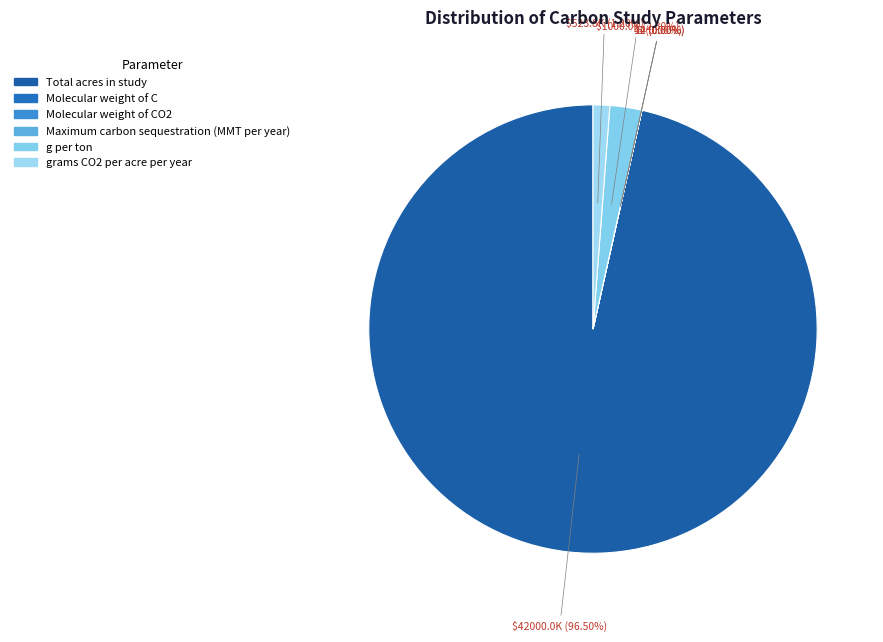

How many segments does this pie chart have?

6